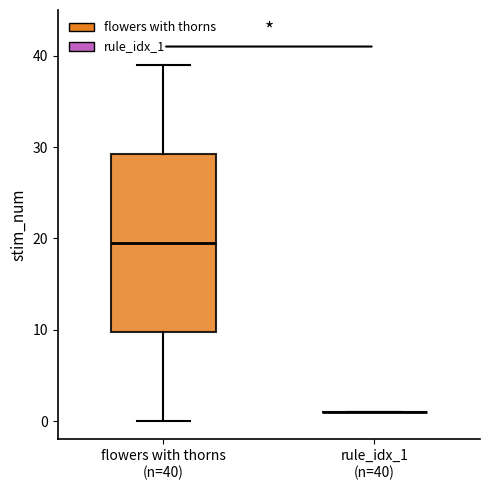

Reading left to right, read every box against the y-axis: the position of its median line, the range the box covers, and the ends of its whiskers. The values are not printed on the chart, so give them approximately, as read against the axis.

flowers with thorns (n=40): median 20, box 10 to 29, whiskers 0 to 39
rule_idx_1 (n=40): box collapsed to a line at 1, whiskers 1 to 1